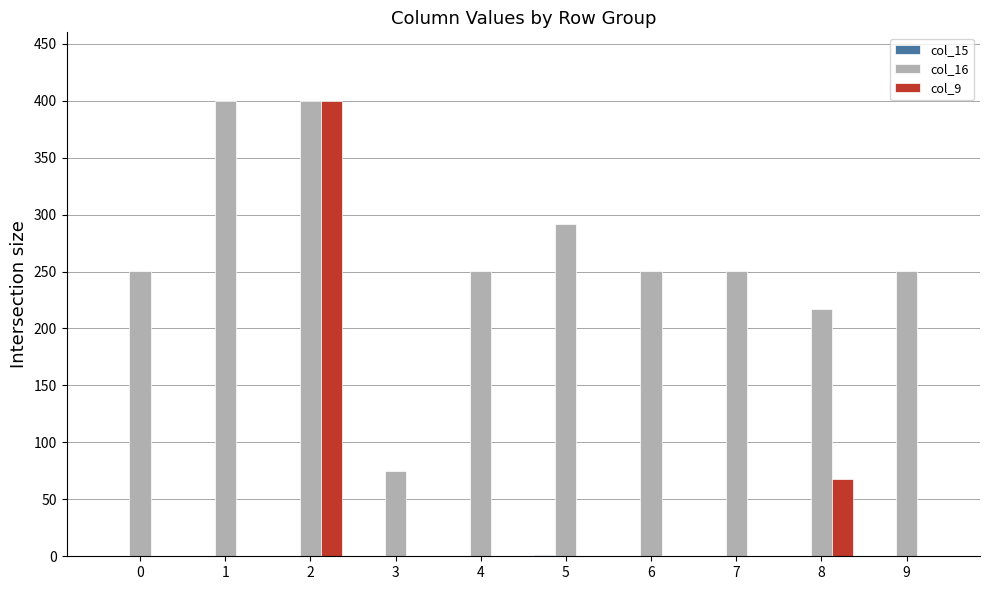

The col_16 series shows 250.9 at 9. True or false?

True